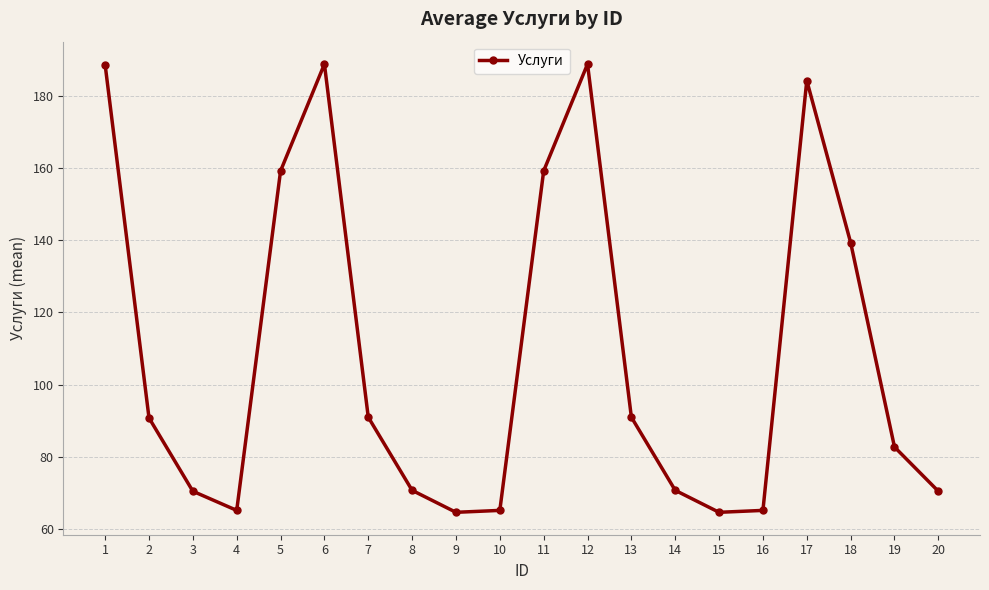

What is the difference between the maximum and minimum values?

124.1